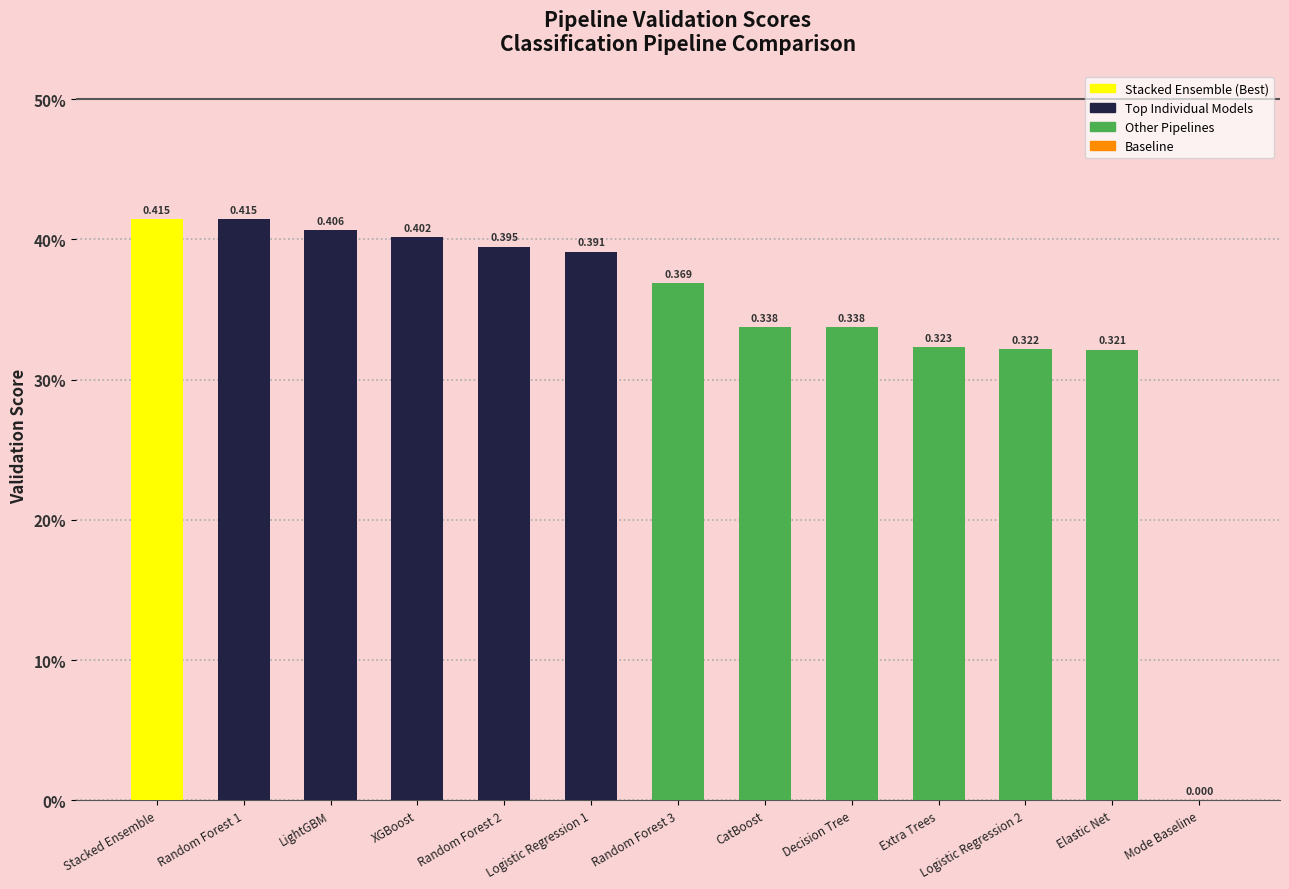

Is it true that the value at Random Forest 2 is 0.4?

True